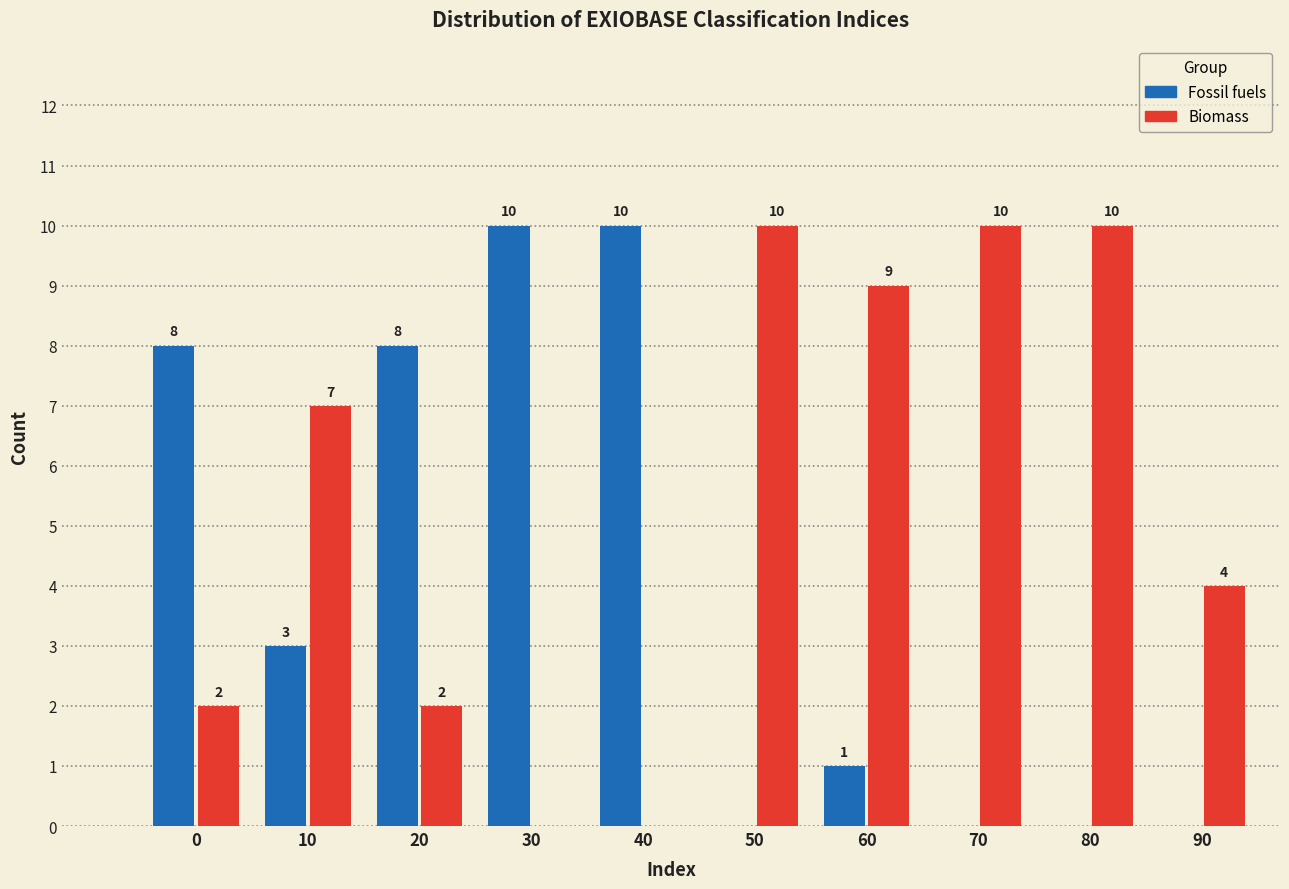

Reading left to right, what are all the values shown in this chart?

Fossil fuels: 0=8	10=3	20=8	30=10	40=10	50=0	60=1	70=0	80=0	90=0
Biomass: 0=2	10=7	20=2	30=0	40=0	50=10	60=9	70=10	80=10	90=4